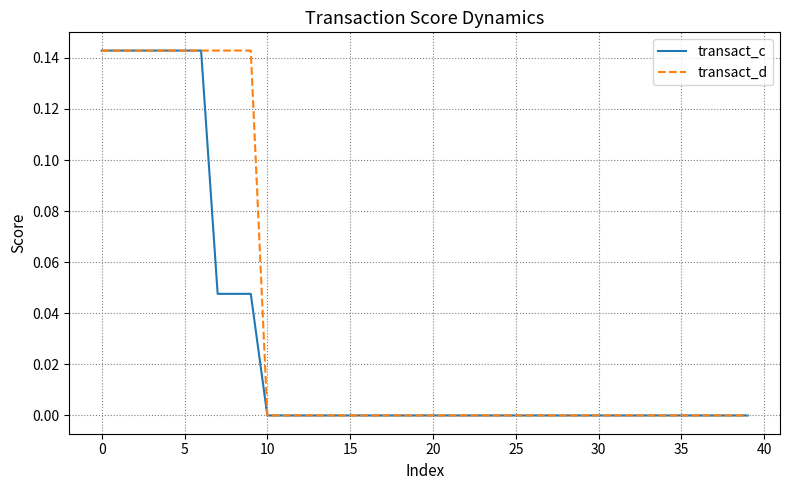

How many transact_d values are between 0 and 1?

40